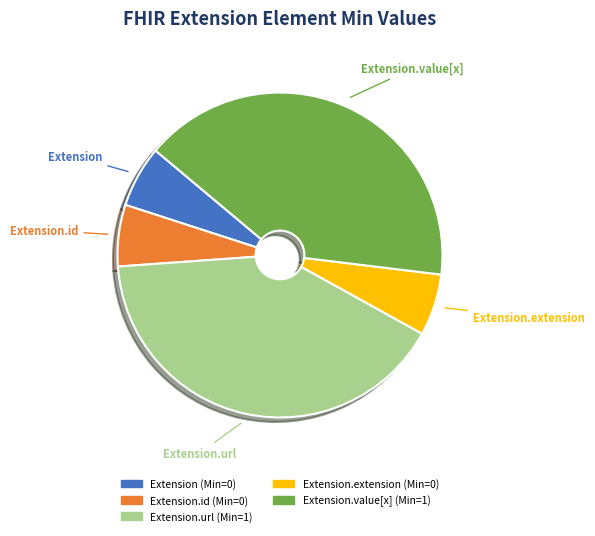

Is there a majority slice in this chart?

No